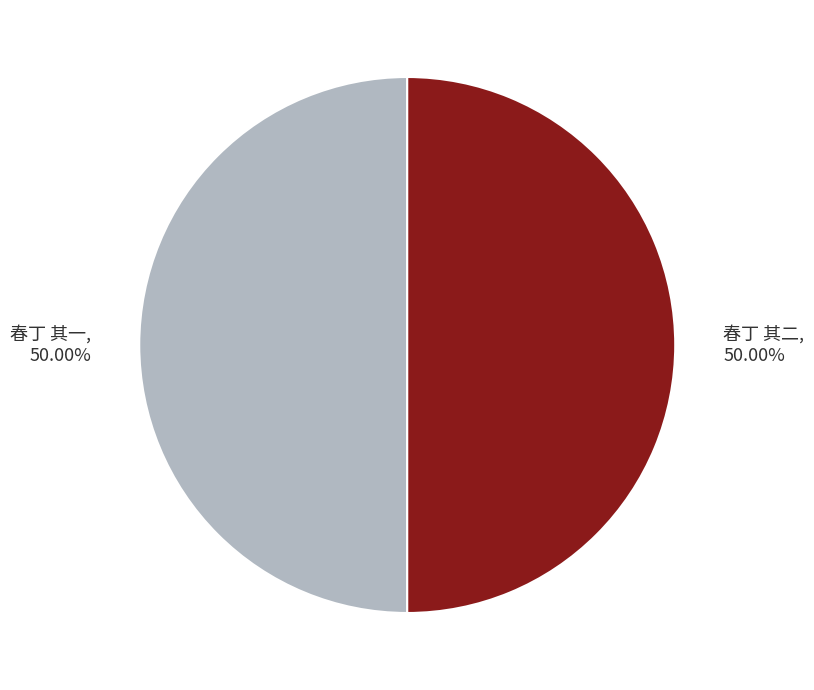

What is the ratio of the value at 春丁 其二 to the value at 春丁 其一?

1.0